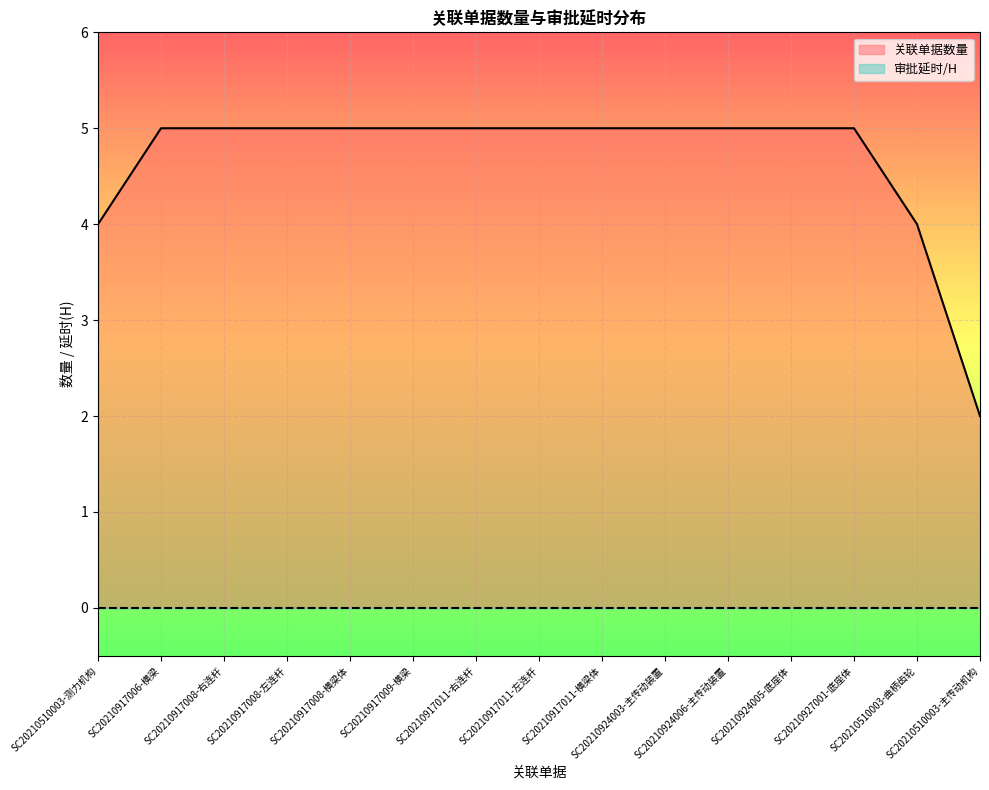

Approximately how many times larger is the value at SC20210917008-右连杆 compared to SC20210917011-左连杆?

1.0